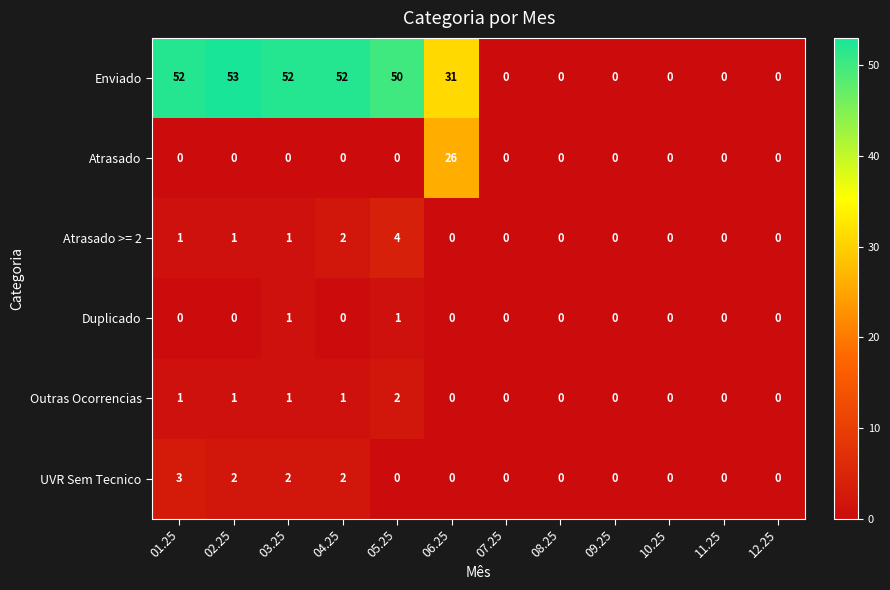

Is it true that UVR Sem Tecnico equals 1 at 12.25?

False